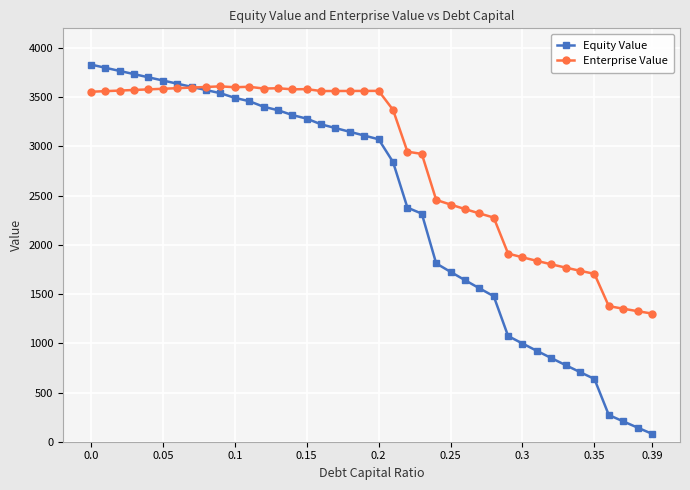

What are all the series names shown in the legend?

Equity Value, Enterprise Value